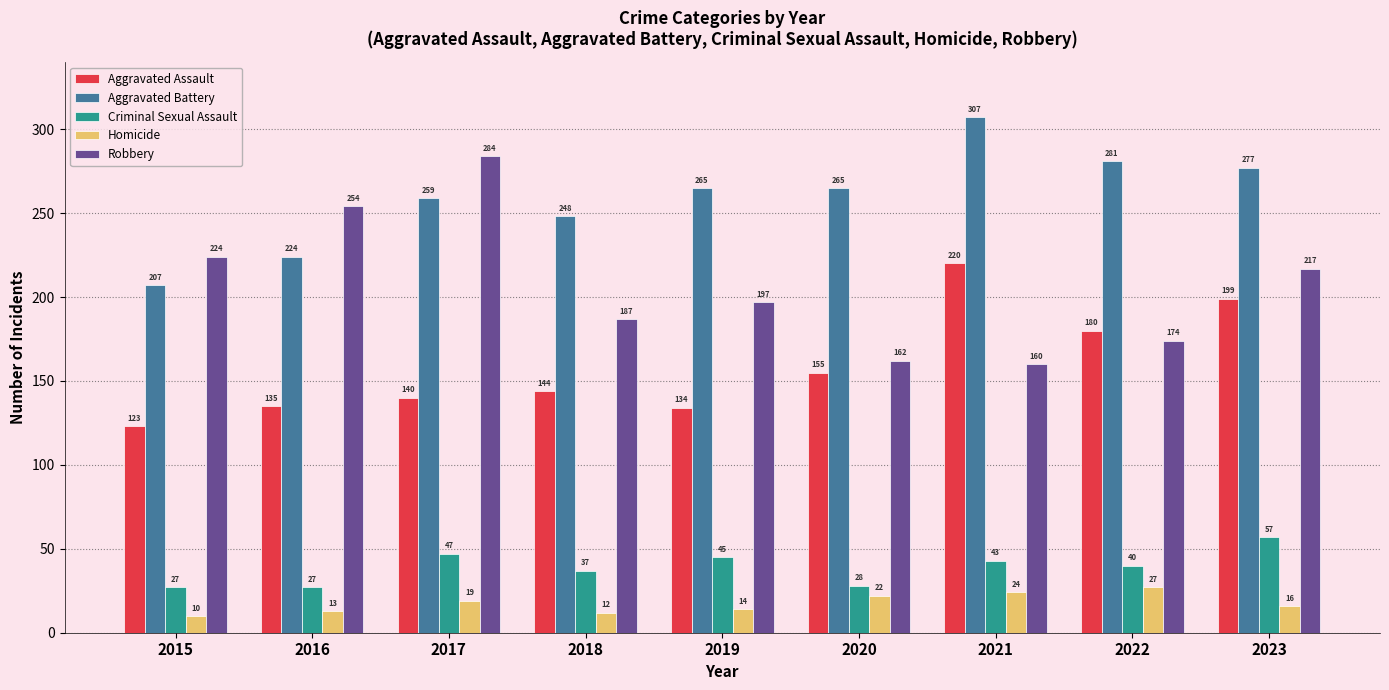

What is the highest value of the Aggravated Battery series?

307